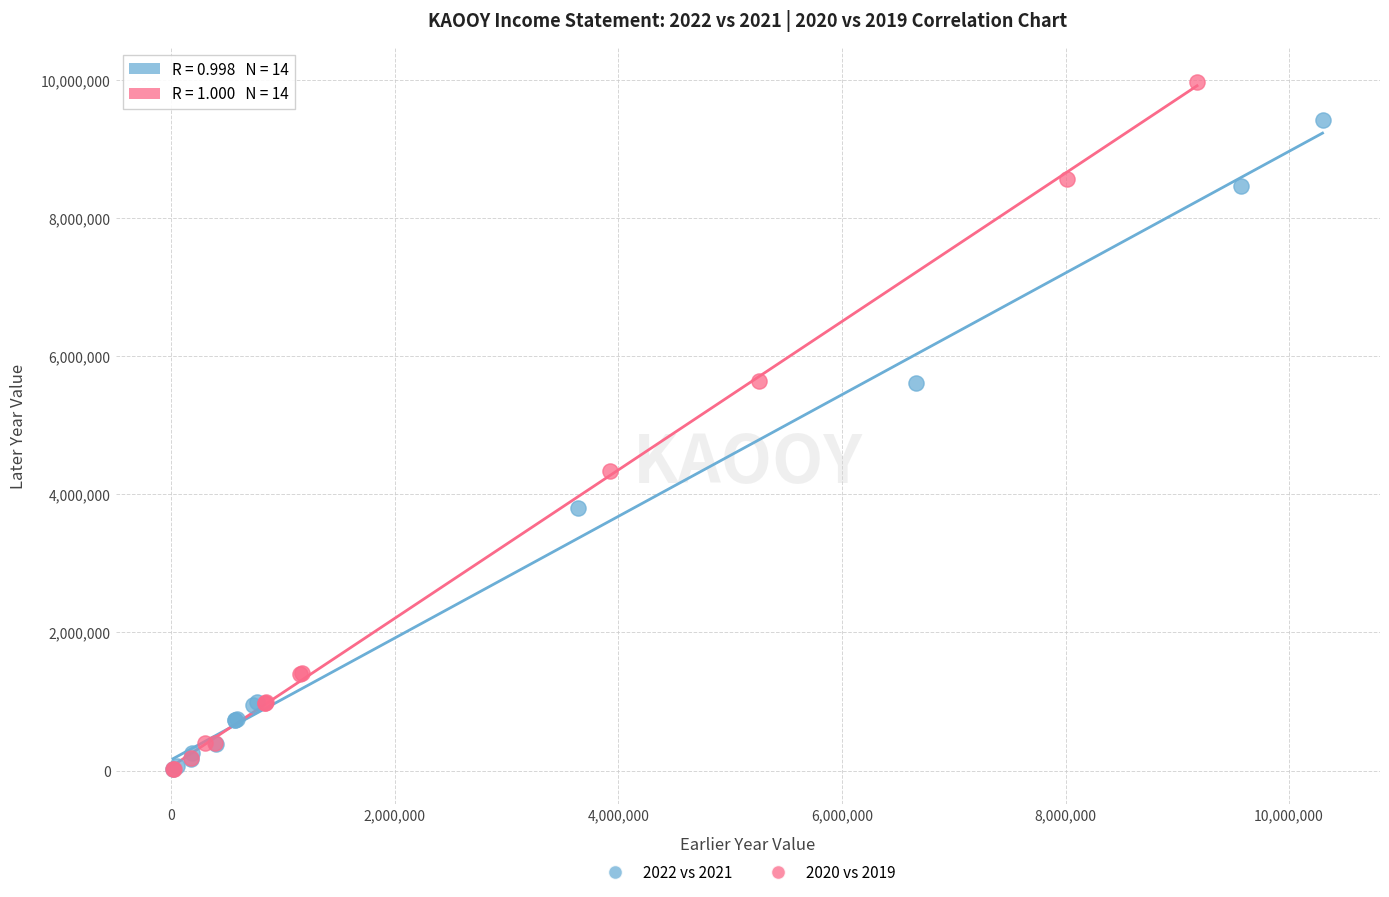

Which series reaches the maximum Y coordinate?

2020 vs 2019